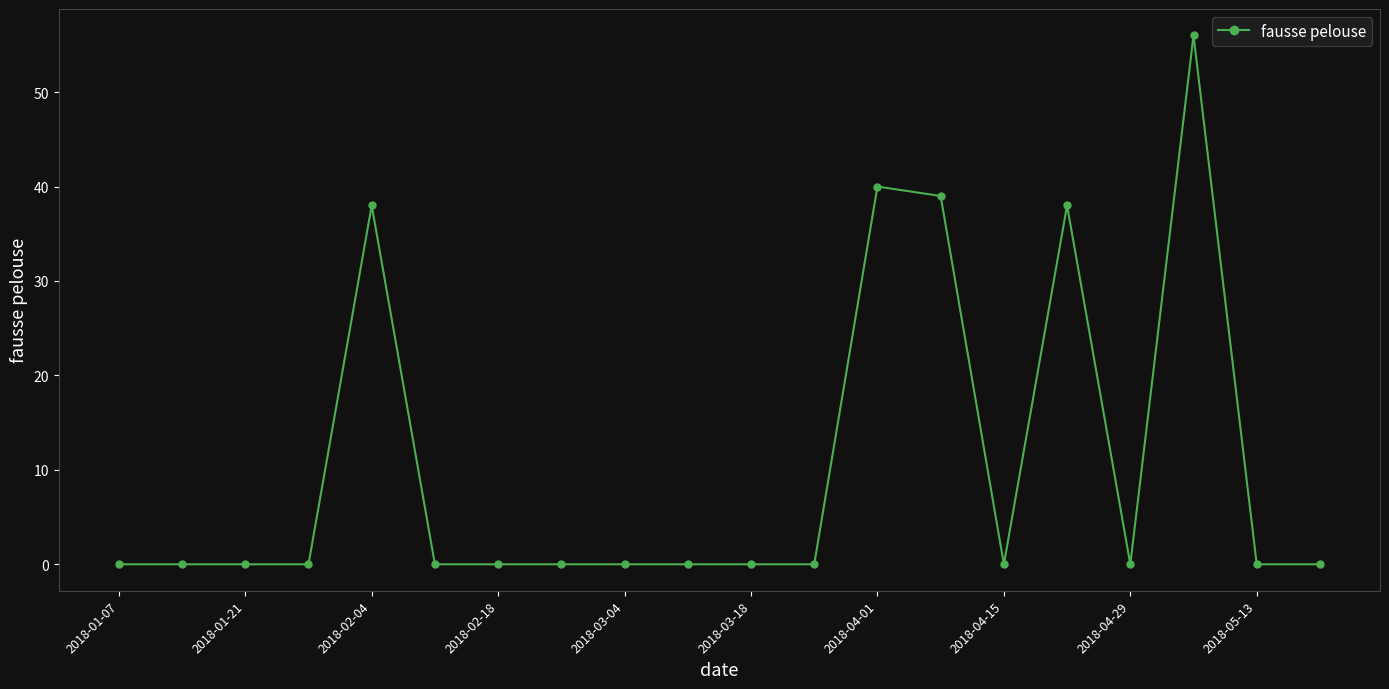

What is the value of the 5th point from the left?

38